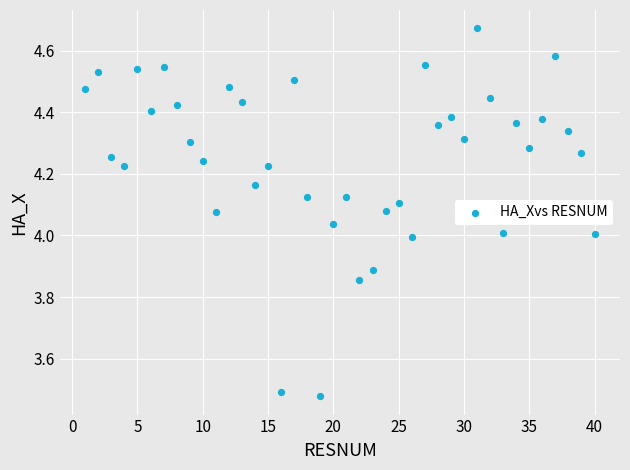

What is the range of Y values (max minus min)?

1.2